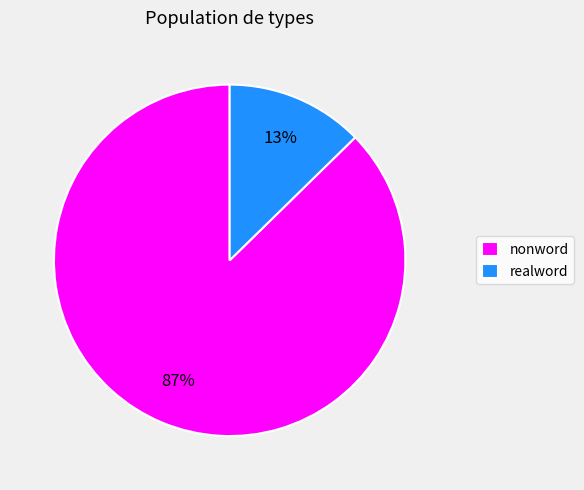

Between nonword and realword, which is larger?

nonword